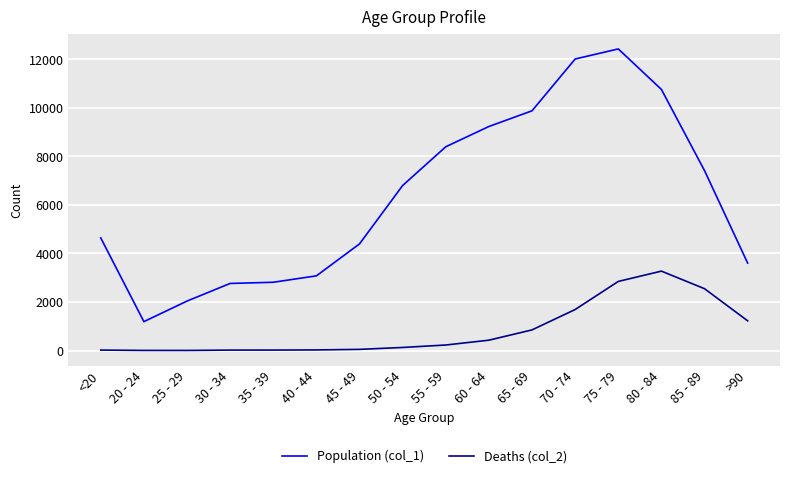

What is the average value of the Population (col_1) series?

6343